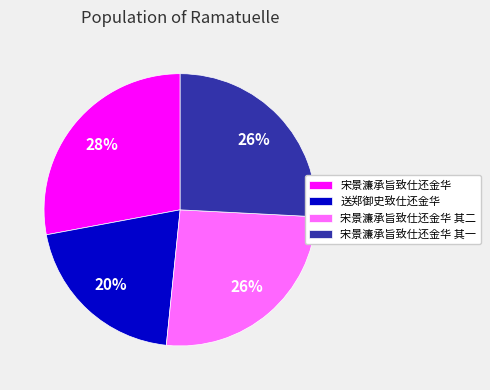

The 送郑御史致仕还金华 slice represents 20% of the pie. True or false?

True